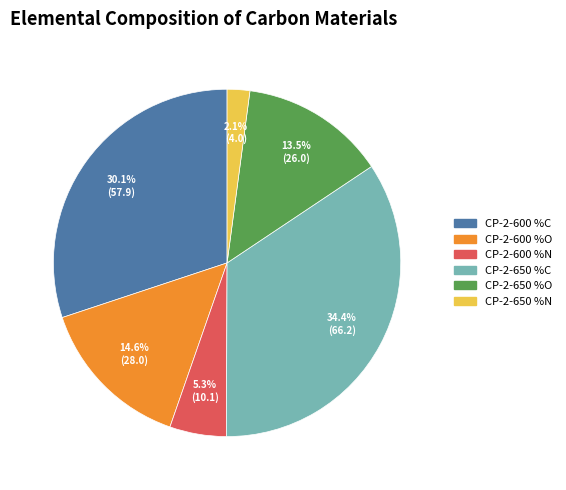

Is there a majority slice in this chart?

No